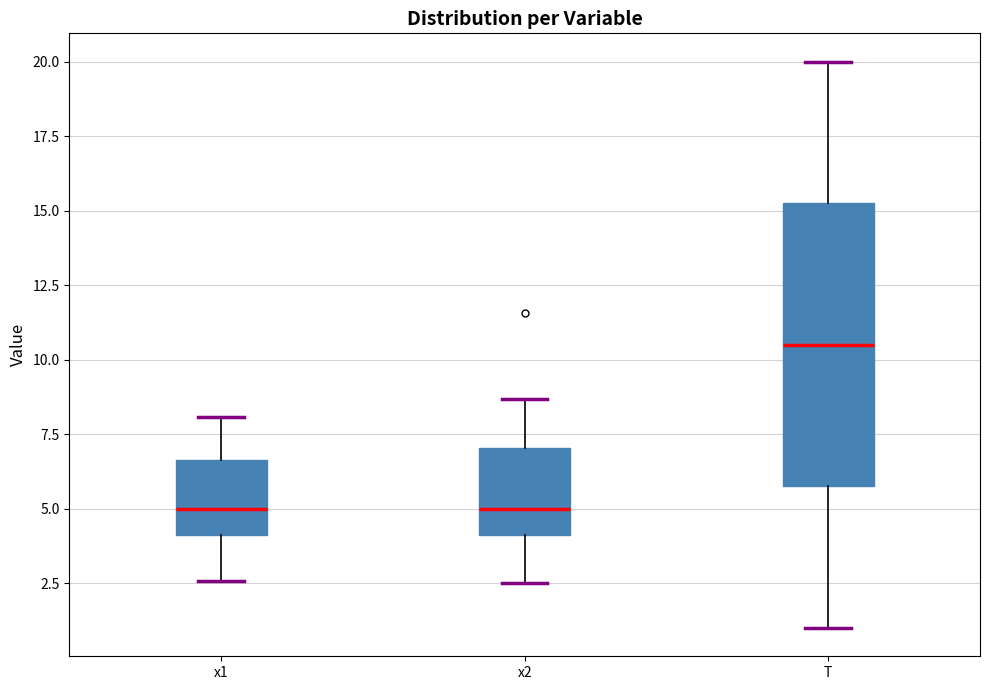

Reading left to right, read every box against the y-axis: the position of its median line, the range the box covers, and the ends of its whiskers. The values are not printed on the chart, so give them approximately, as read against the axis.

x1: median 5.0, box 4.0 to 6.5, whiskers 2.5 to 8.0
x2: median 5.0, box 4.0 to 7.0, whiskers 2.5 to 8.5
T: median 10.5, box 6.0 to 15.5, whiskers 1.0 to 20.0